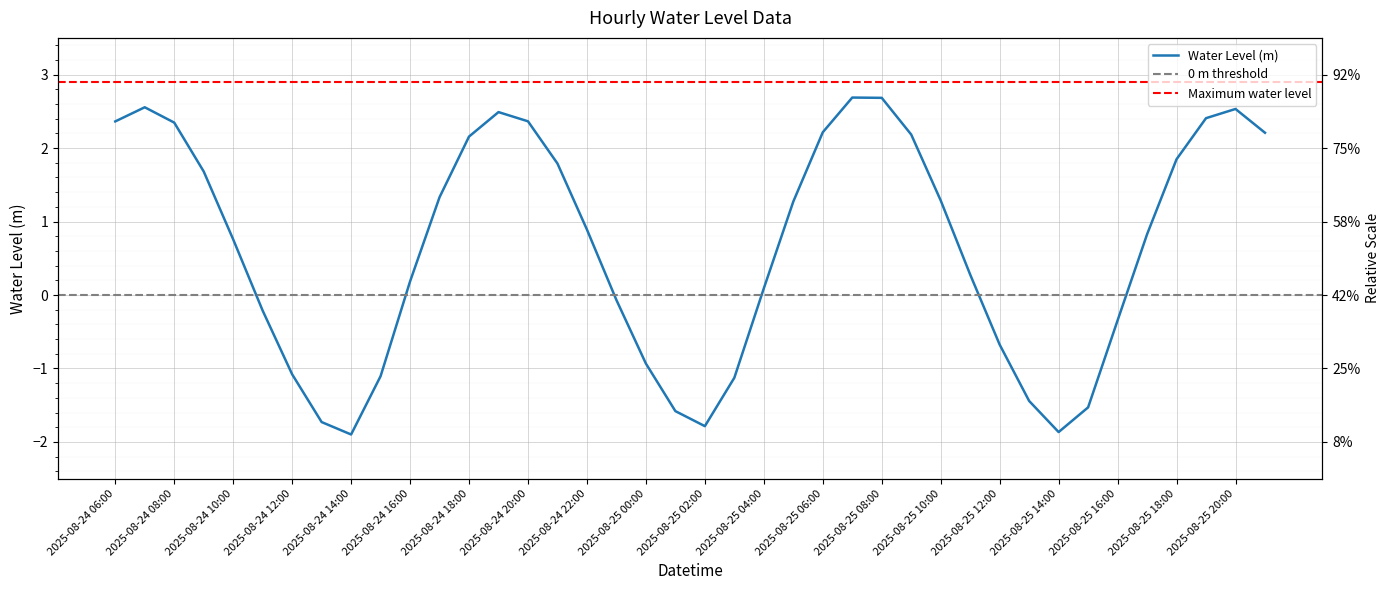

What is the sum of the values at 2025-08-25 05:00 and 2025-08-24 13:00?

-0.5